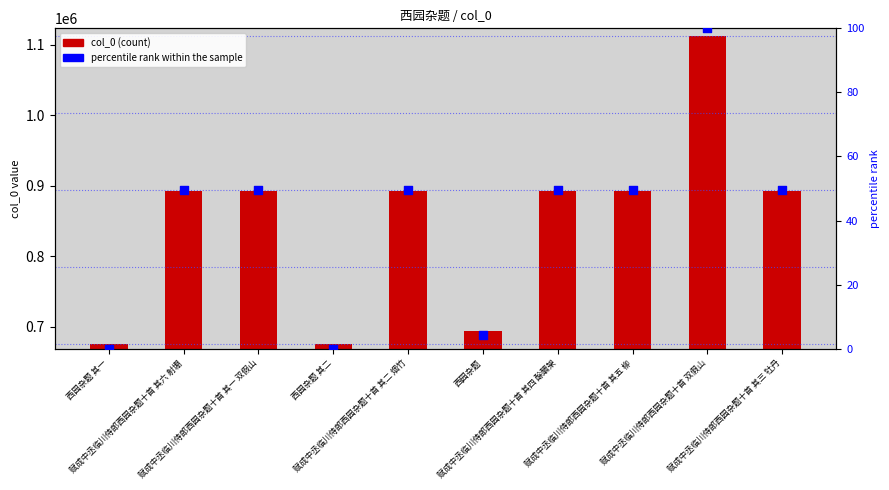

At how many categories does at least one series exceed 904209?

1